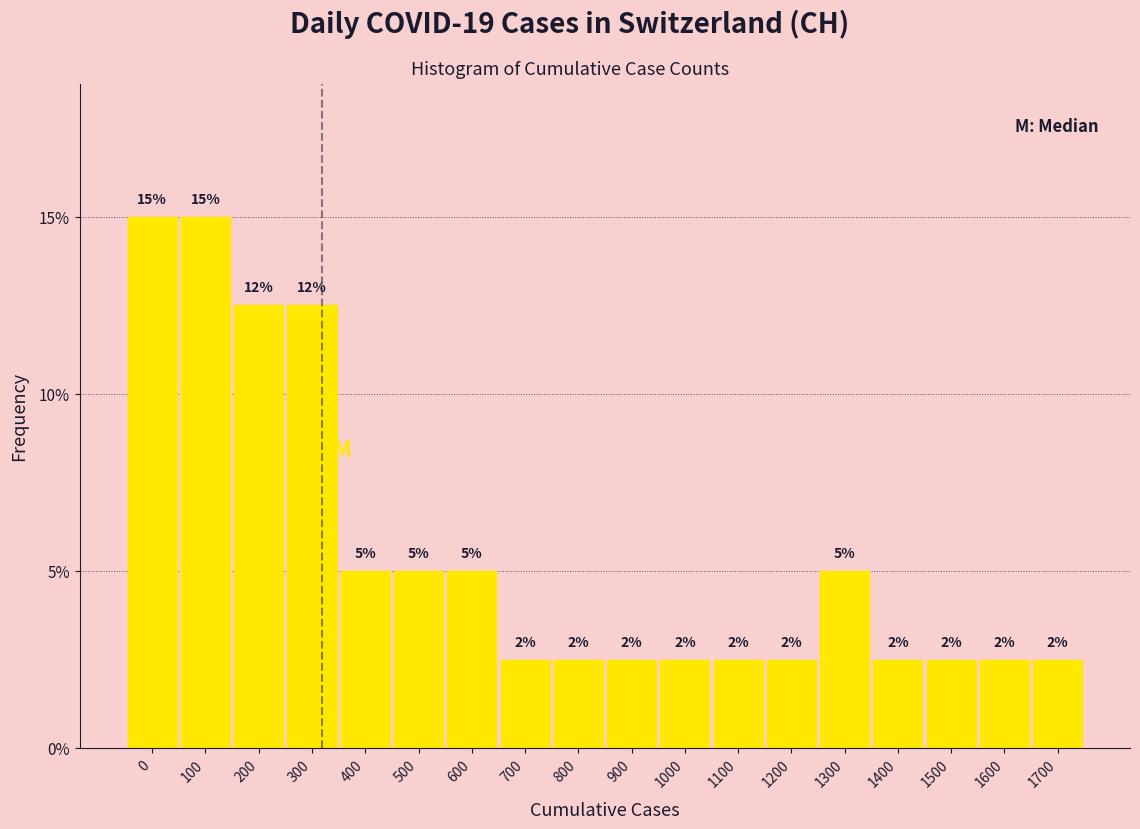

Are the bars horizontal?

No